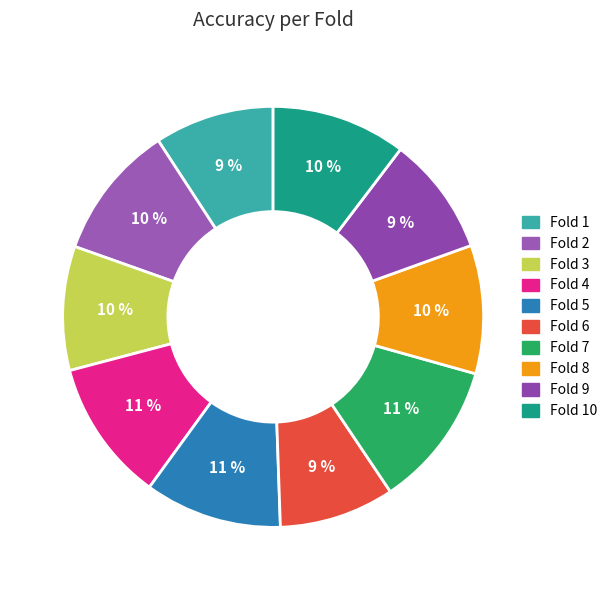

Is there a majority slice in this chart?

No